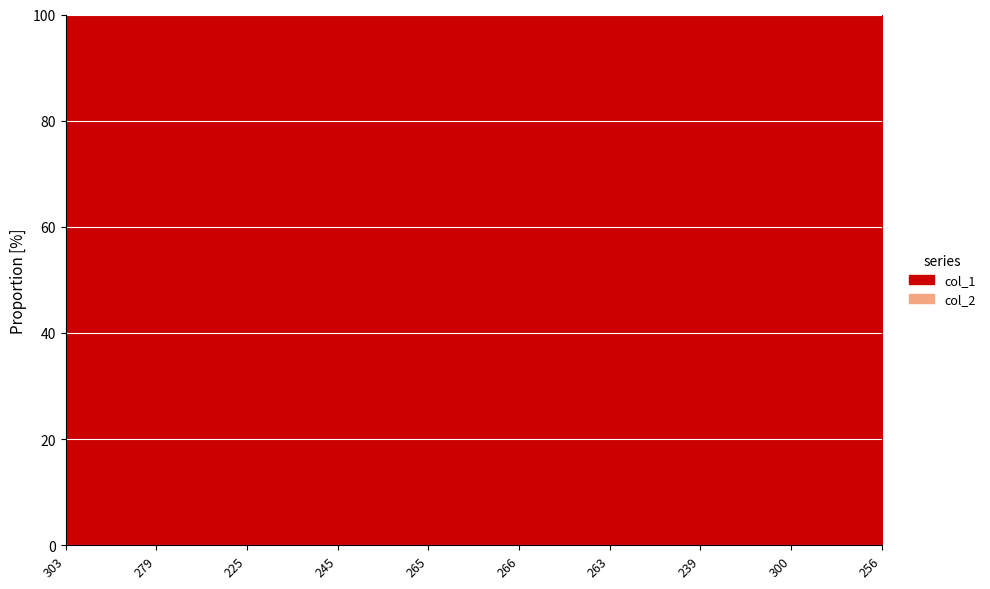

True or false: col_1_line has more than 0 points higher than both neighbors.

False